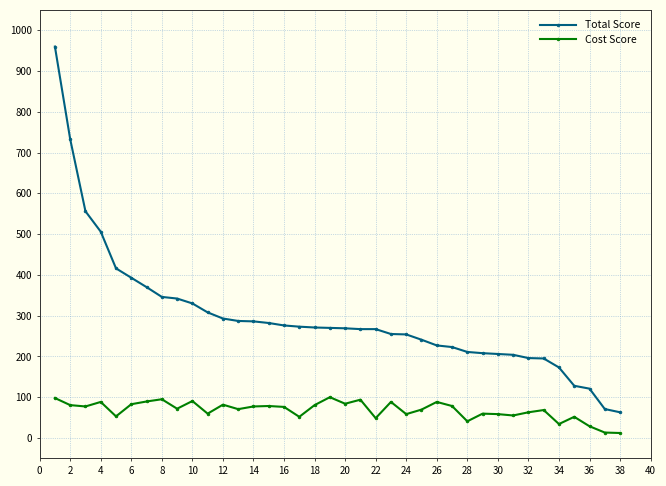

List the series in order of their overall mean, lowest first.

Cost Score, Total Score